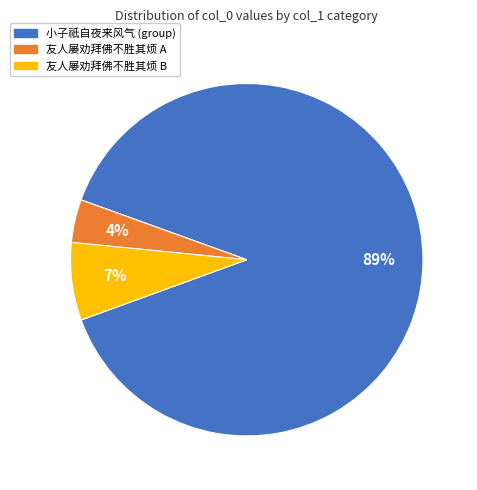

Does any single category account for the majority?

Yes